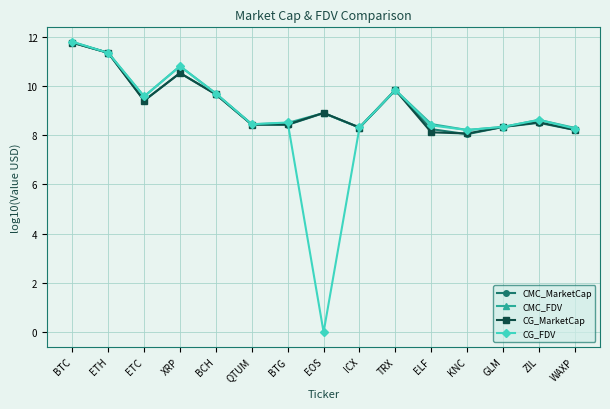

Which series has the largest range (max minus min)?

CG_FDV